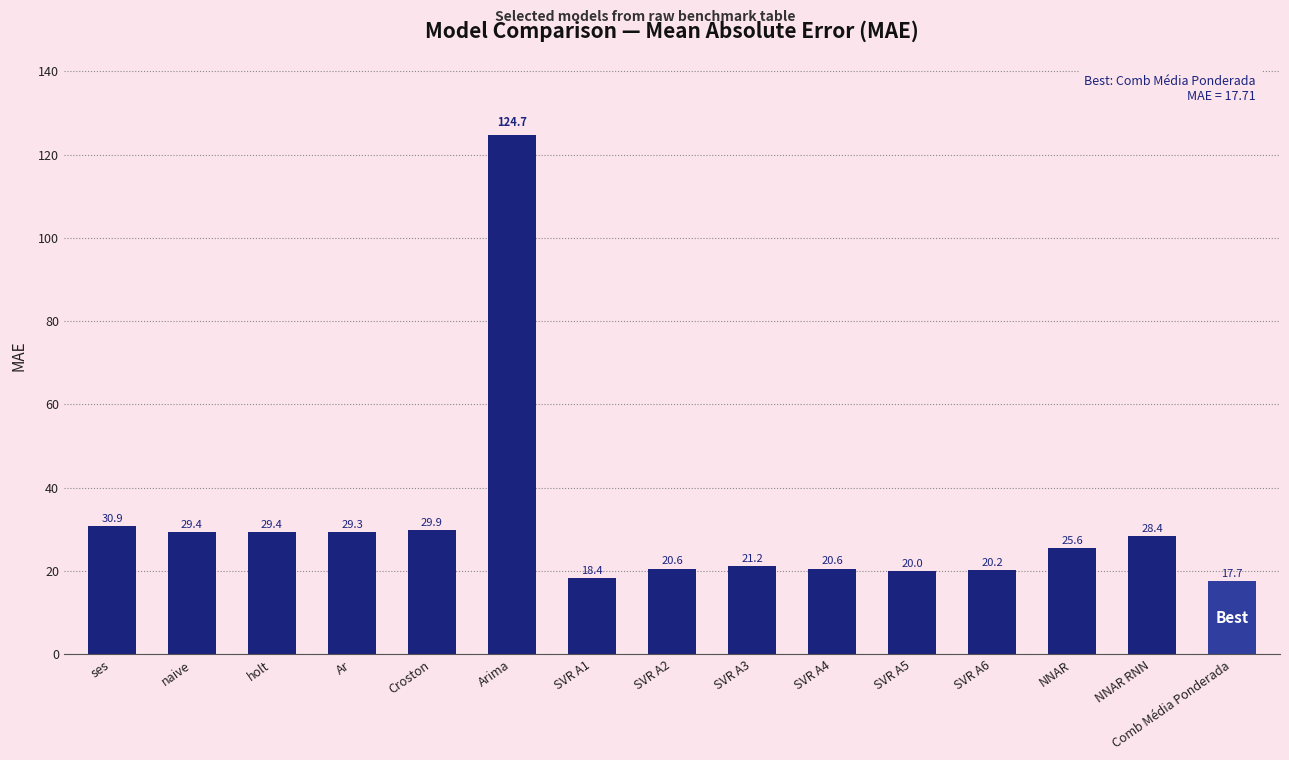

What is the label of the 12th bar from the left?

SVR A6